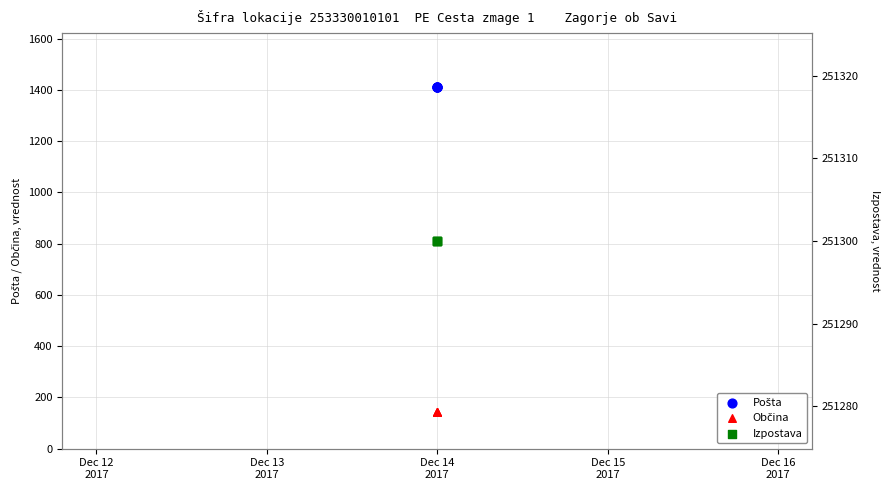

Is the value of Izpostava at Dec 14
2017 greater than the value of Občina at Dec 14
2017?

Yes